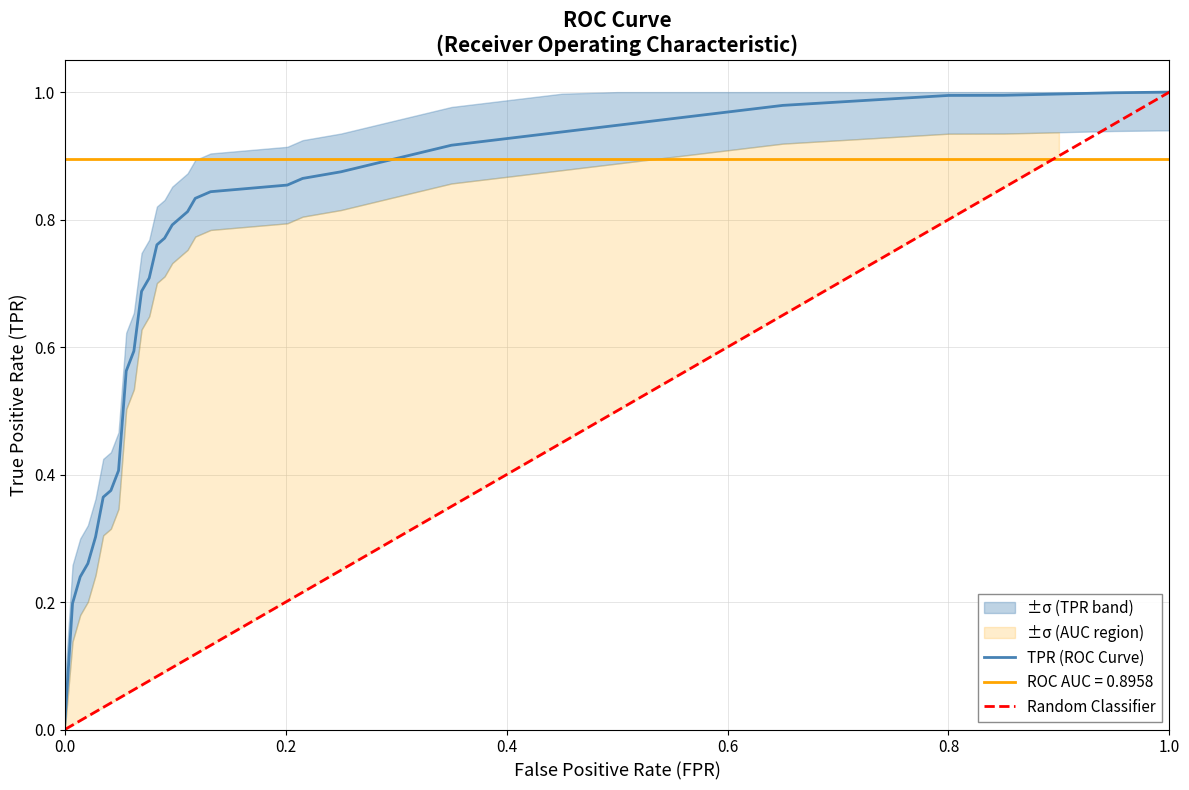

The ROC AUC = 0.8958 series shows 0.9 at 0.0. True or false?

True